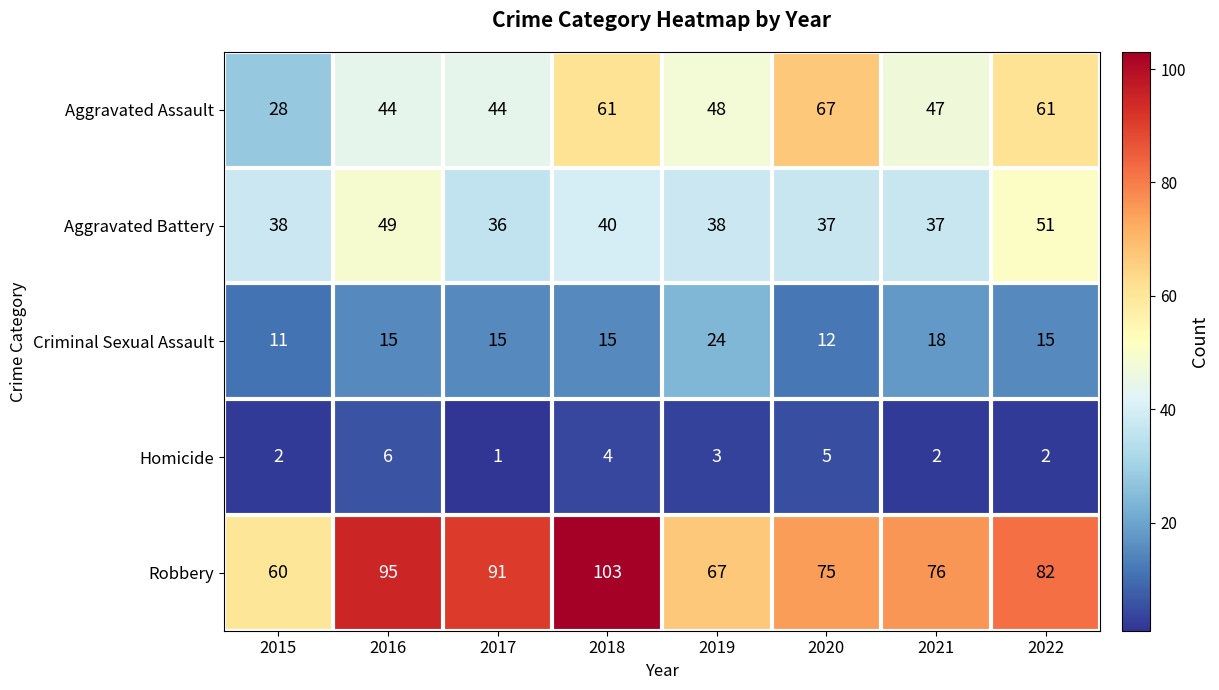

Which series changed the most between 2015 and 2018?

Robbery